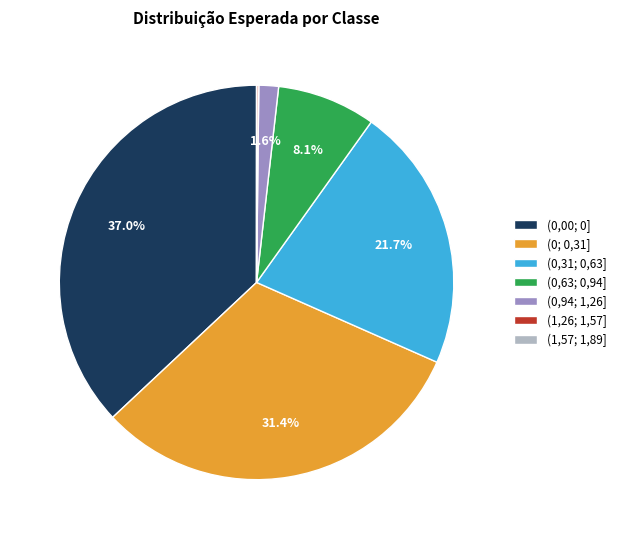

How much of the chart is everything except (0,94; 1,26]?

98.4%